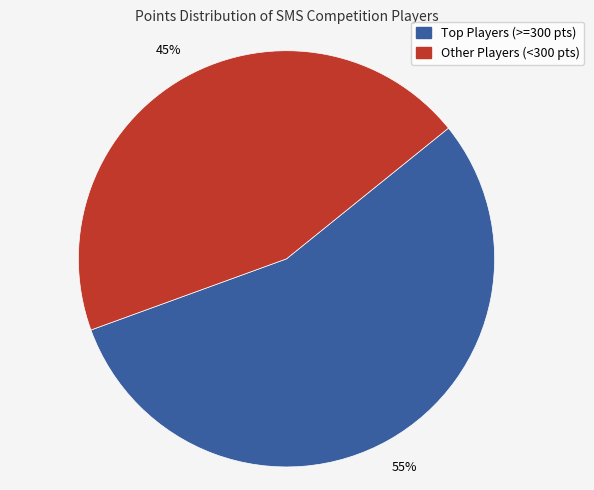

To the nearest percent, what is the average slice percentage?

50%